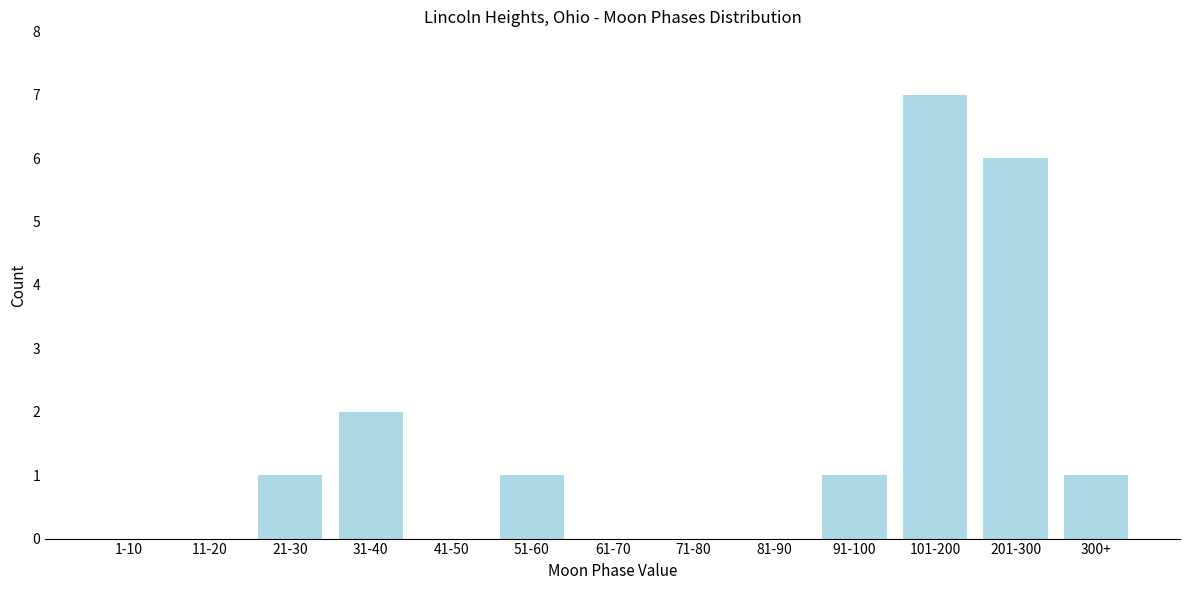

Reading left to right, transcribe all the data shown in this chart.

1-10=0	11-20=0	21-30=1	31-40=2	41-50=0	51-60=1	61-70=0	71-80=0	81-90=0	91-100=1	101-200=7	201-300=6	300+=1